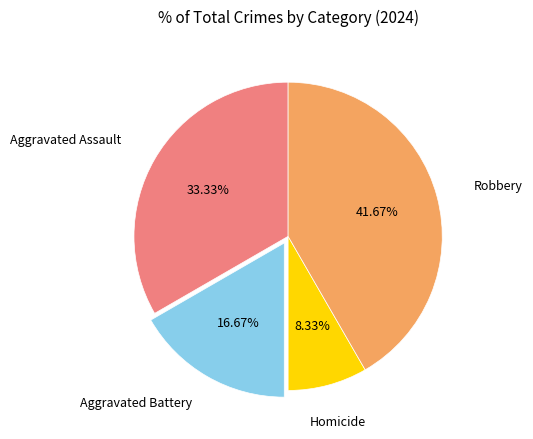

Does any single category account for the majority?

No